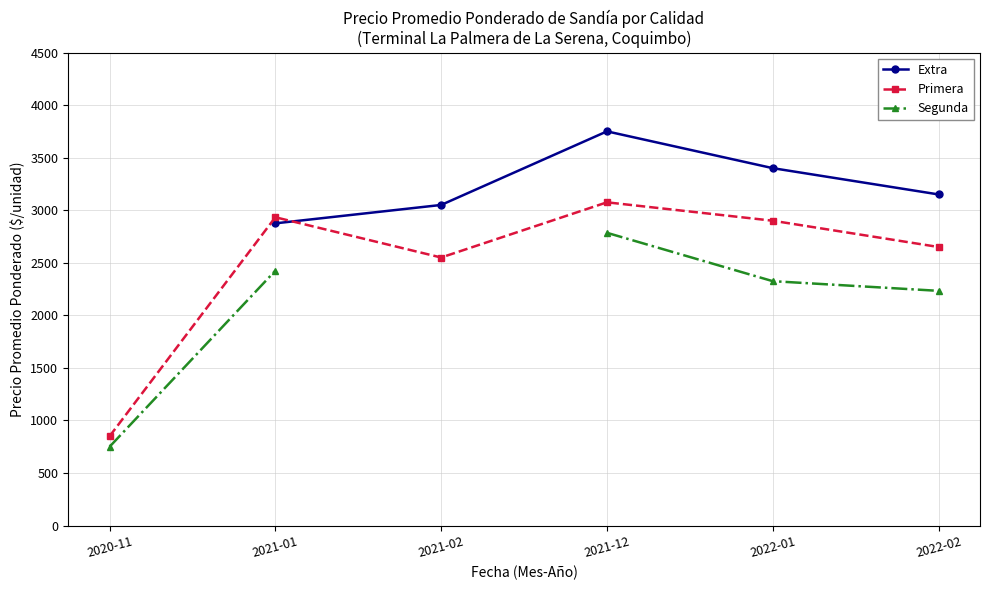

Which category has the highest value across all series?

2021-12